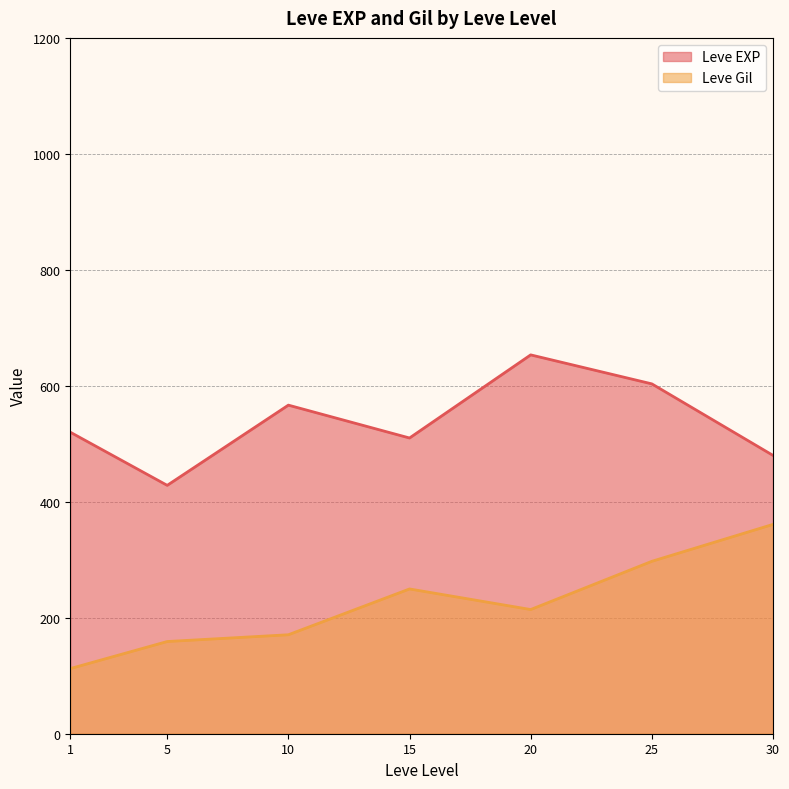

What is the sum of the Leve Gil values at 30 and 1?

473.3